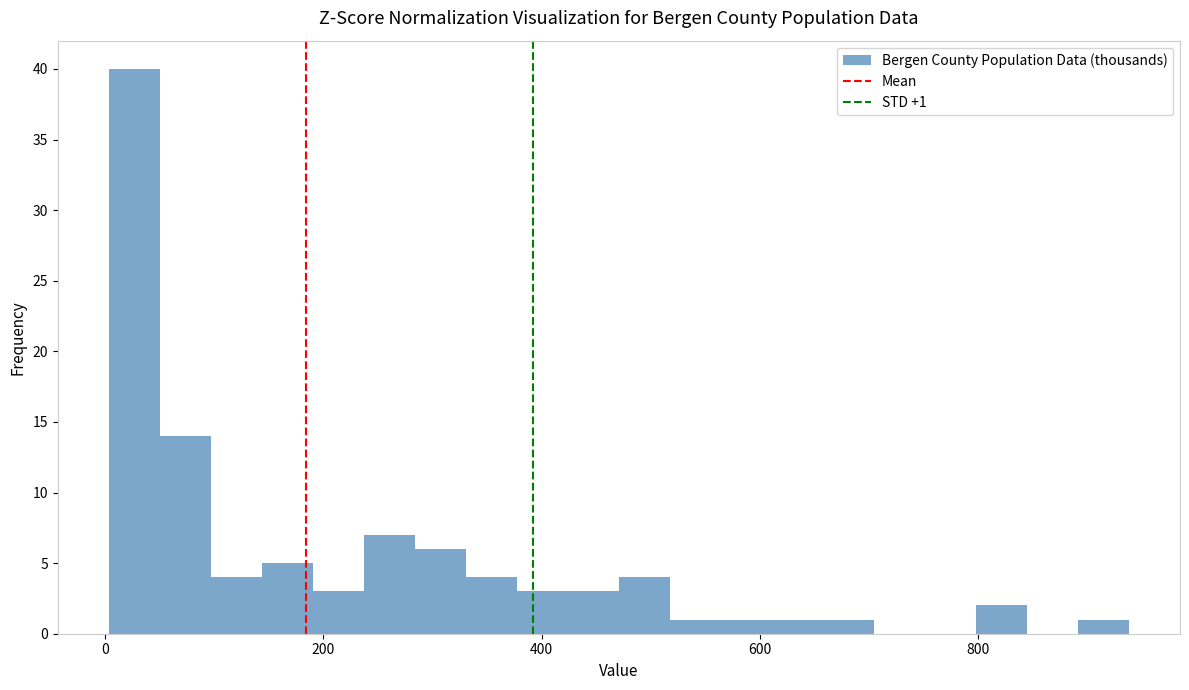

Read against the x-axis, roughly where is the centre of the tallest bar?

20